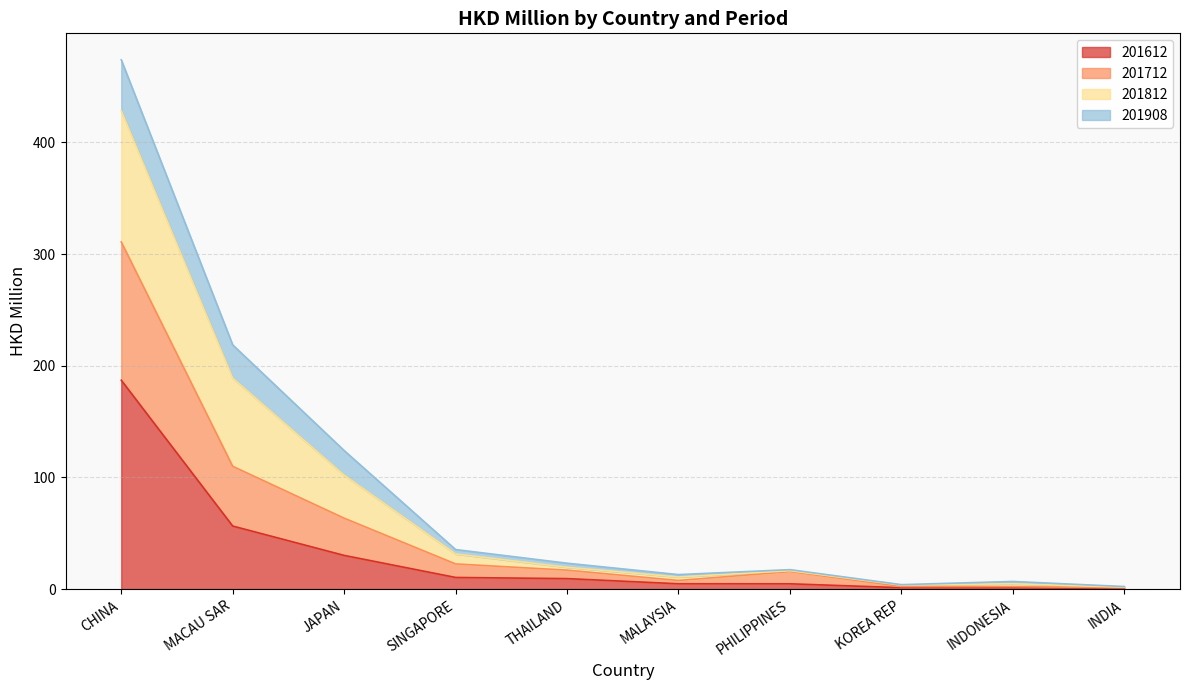

How many interior local valleys does the 201712 series have?

2